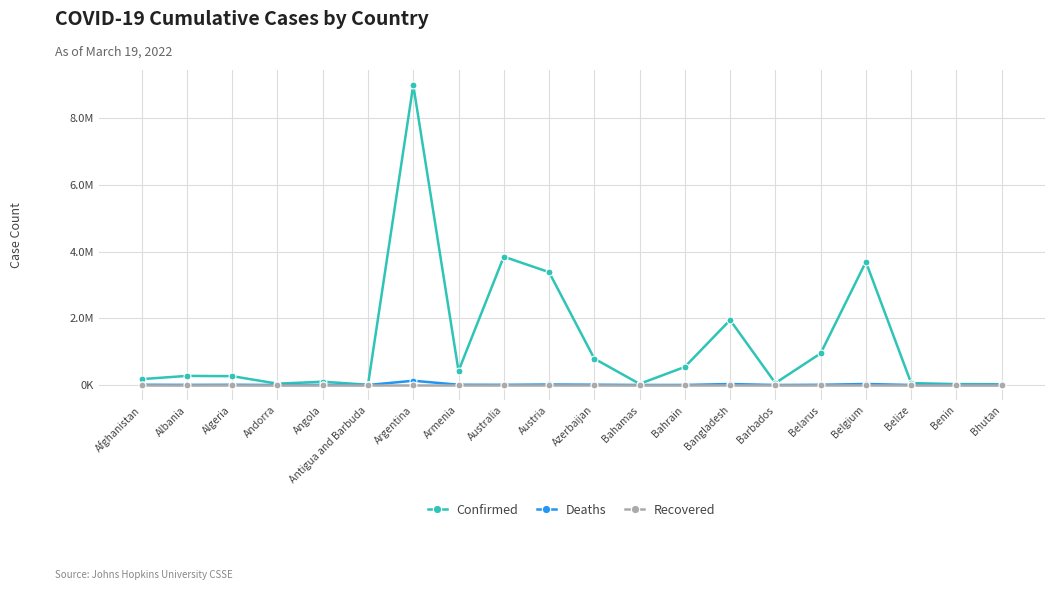

List the series in order of their peak value, highest first.

Confirmed, Deaths, Recovered